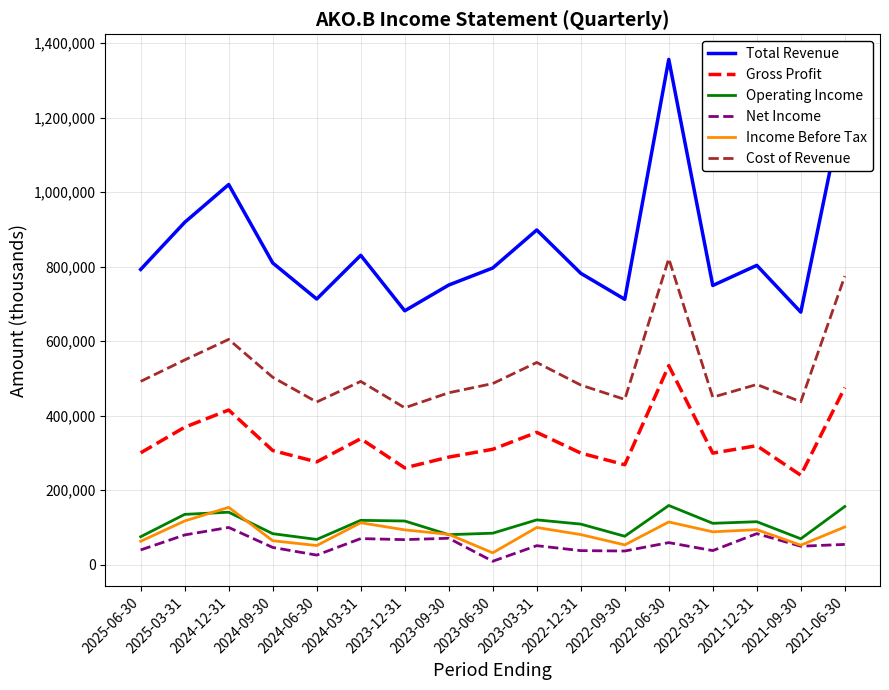

What are all the series names shown in the legend?

Total Revenue, Gross Profit, Operating Income, Net Income, Income Before Tax, Cost of Revenue